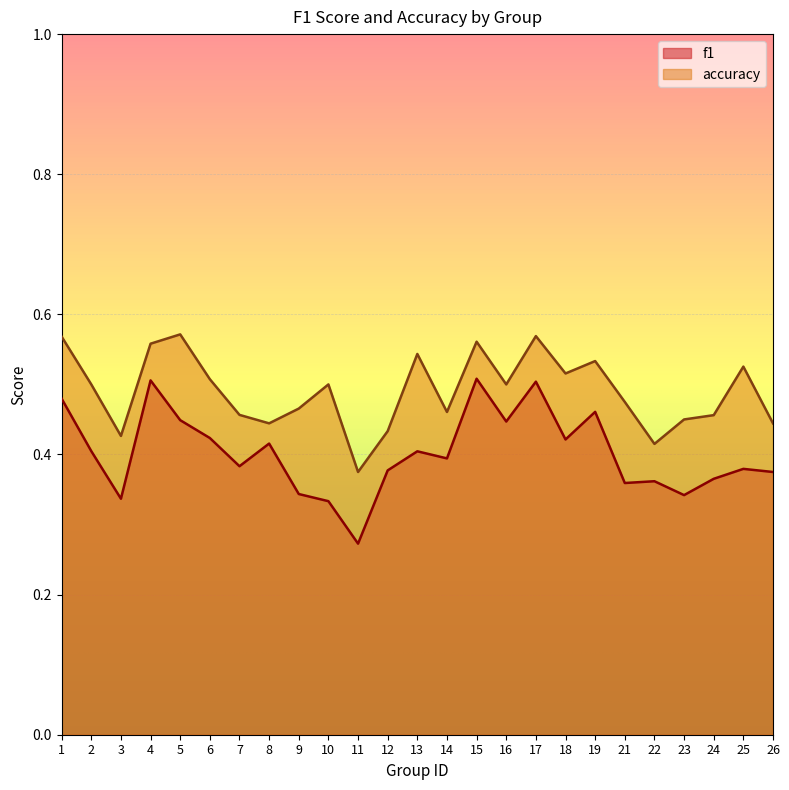

What value does the f1 series have at 10?

0.3